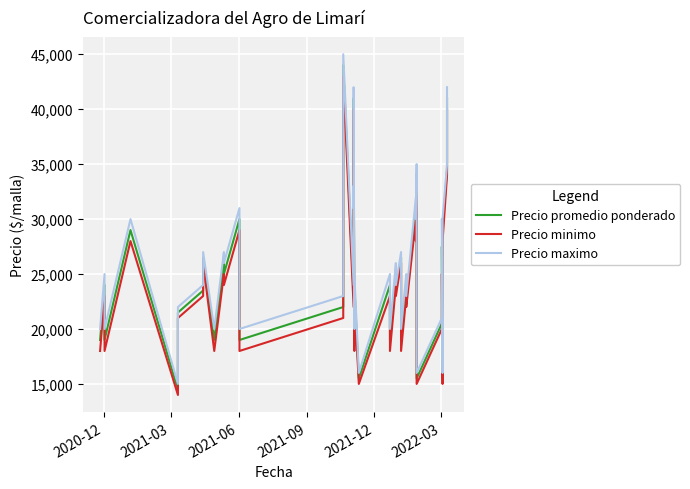

What are all the series names shown in the legend?

Precio promedio ponderado, Precio minimo, Precio maximo